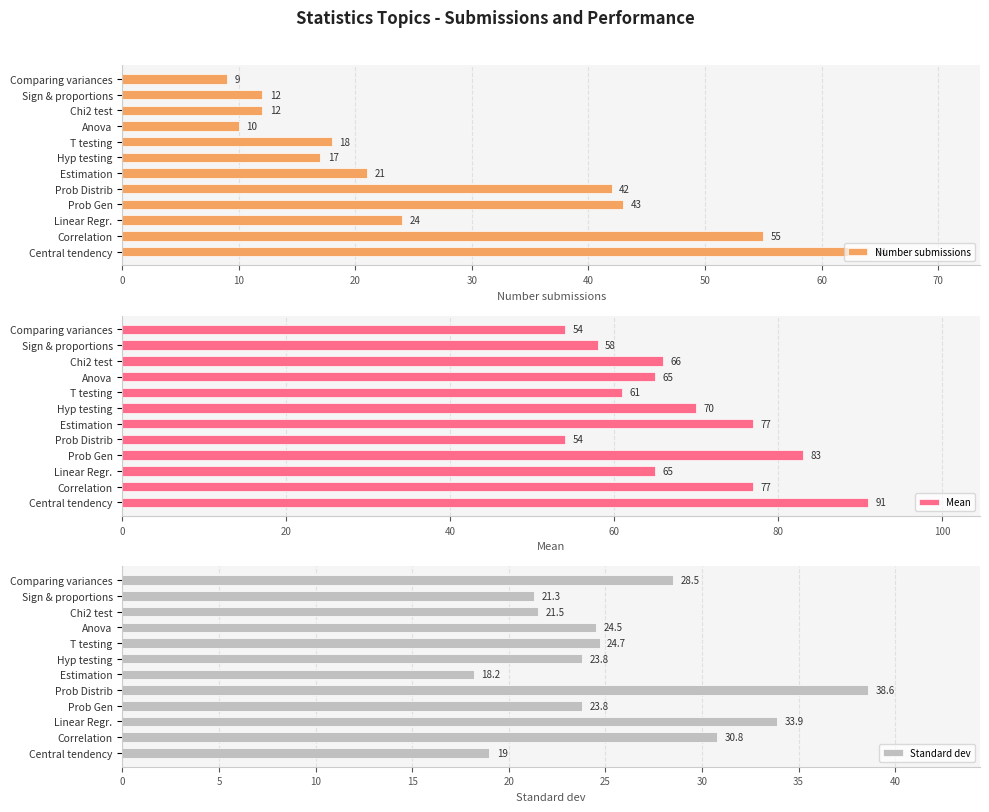

The Mean series shows 86 at Anova. True or false?

False